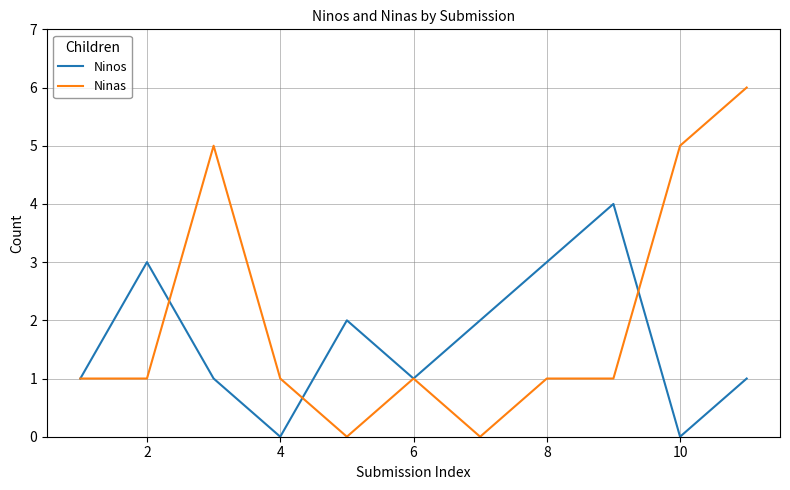

Does the chart have visible grid lines?

Yes